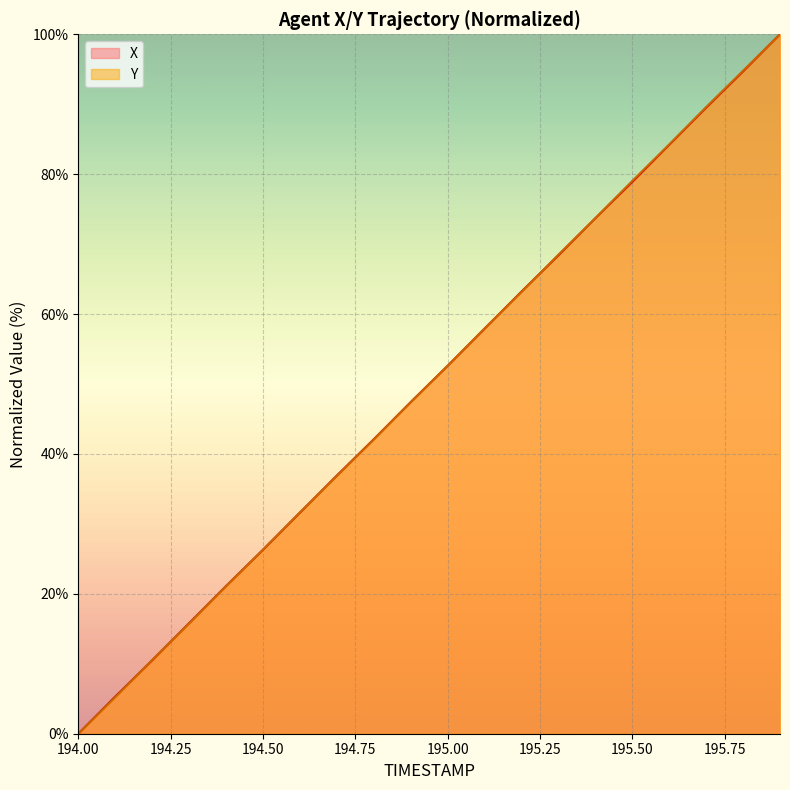

Which series has the largest total across all categories?

Y